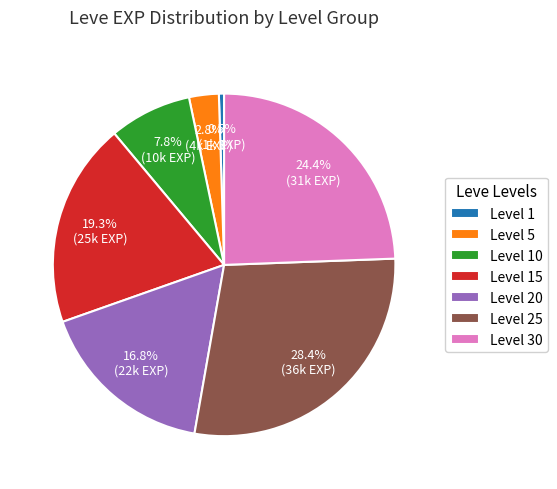

Combined, do Level 25 and Level 30 account for over 50%?

Yes